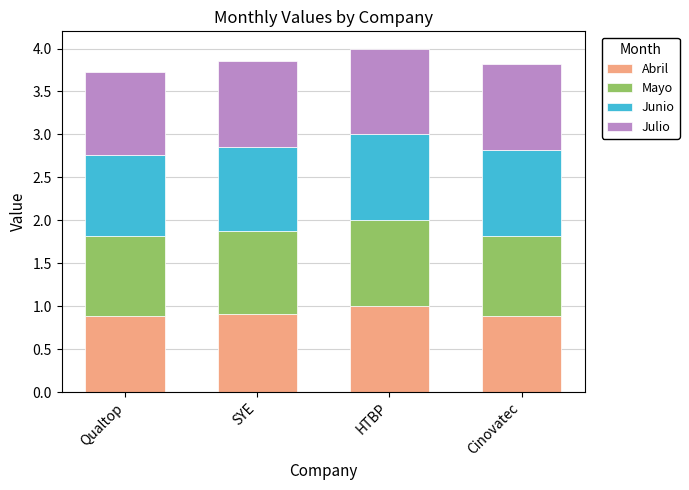

What is the highest value of the Abril series?

1.0